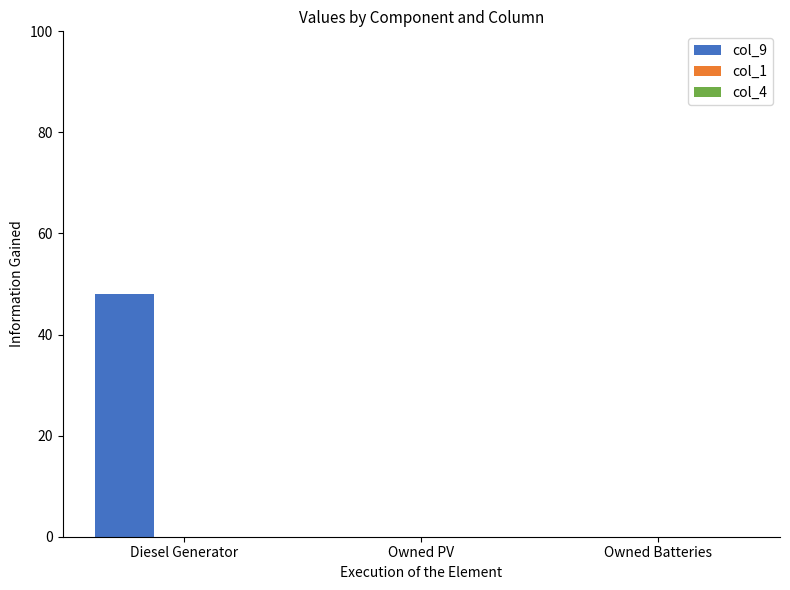

What is the greatest value displayed?

48.0